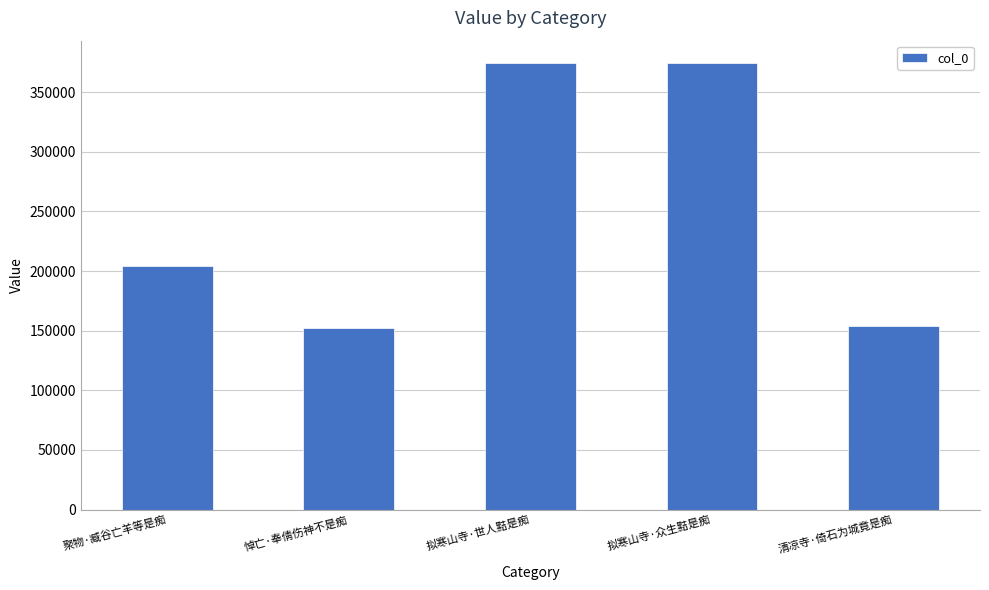

Is it true that the value at 清凉寺·倚石为城竟是痴 is 81949?

False